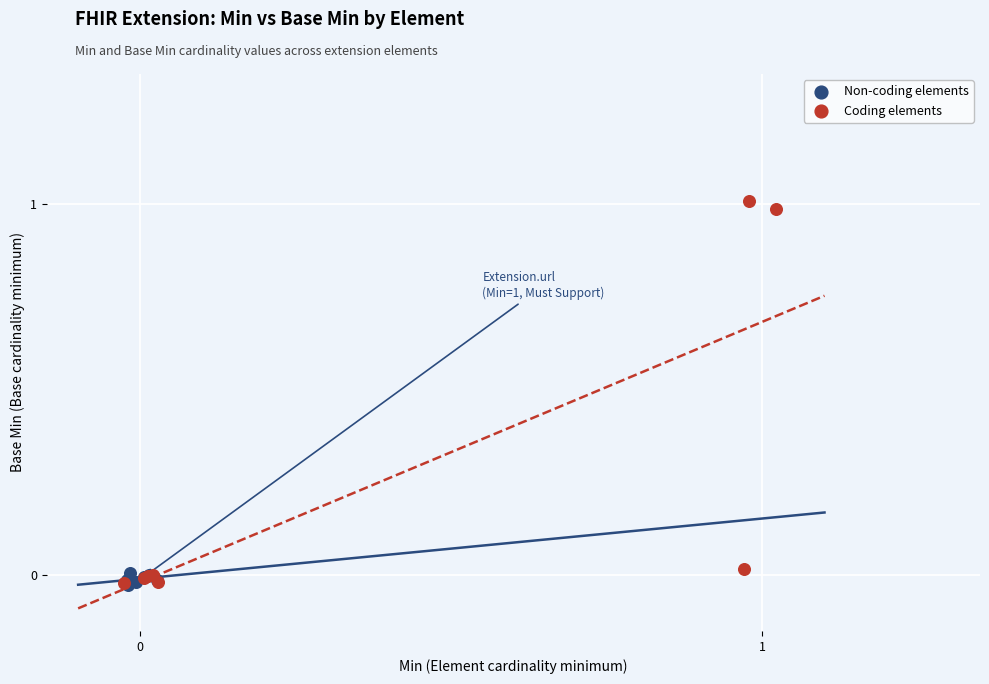

Which series contains the highest Y value?

Coding elements